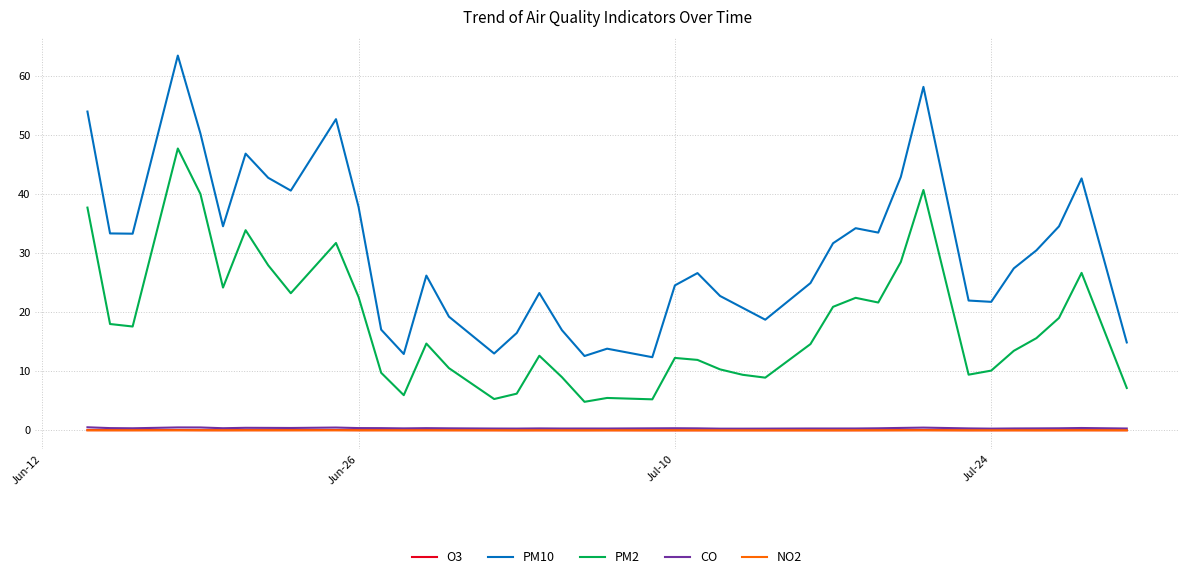

True or false: PM10 and PM2 cross at least once.

False